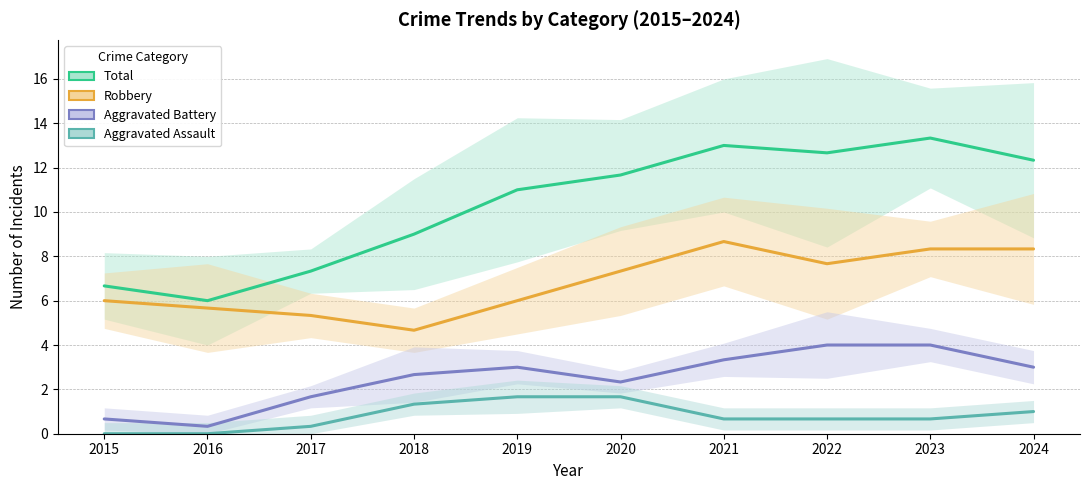

Which series has the largest range (max minus min)?

Total